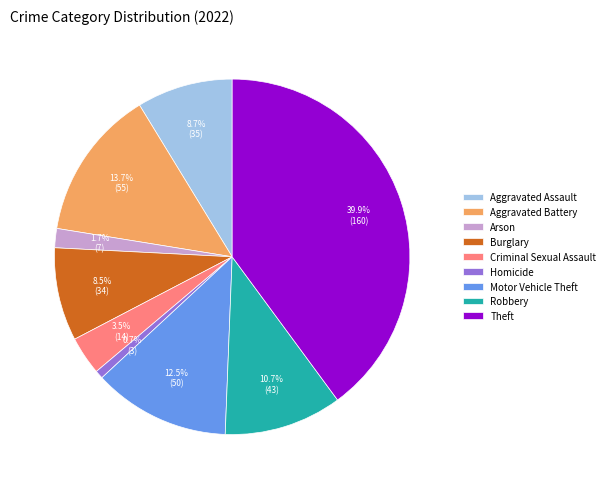

To the nearest percent, what portion does Theft represent?

40%